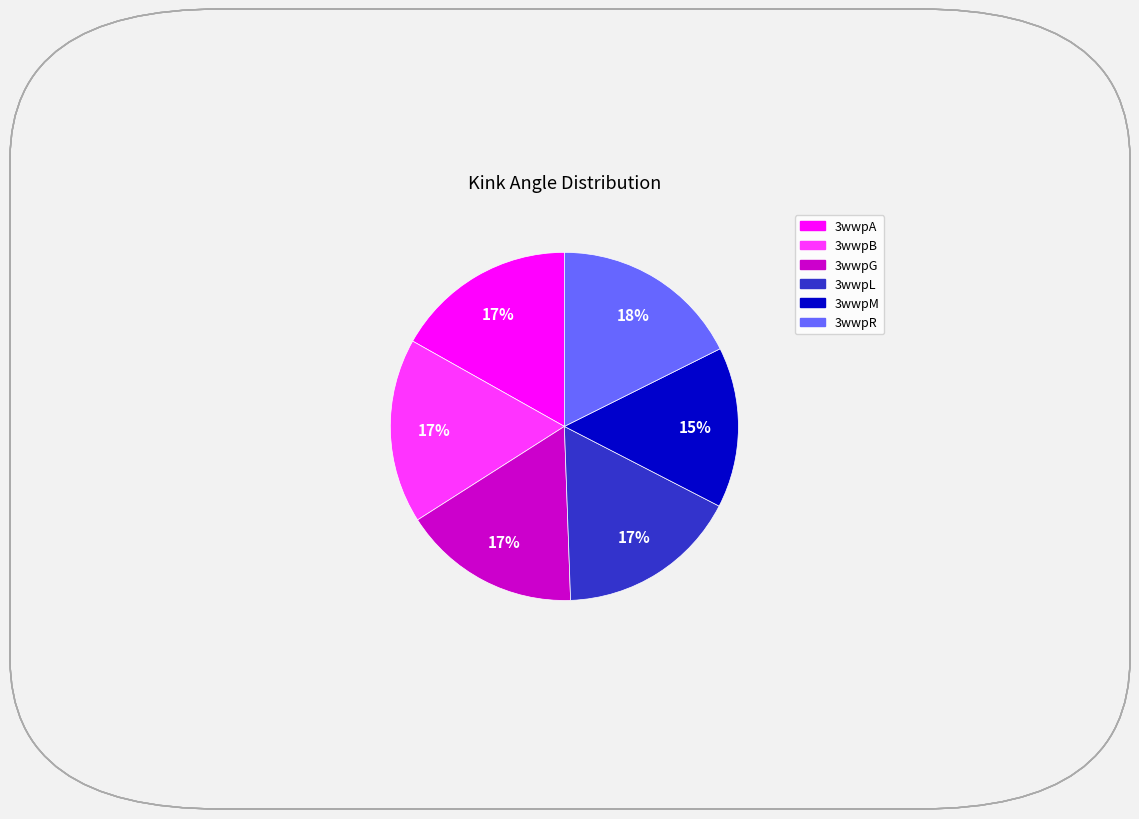

To the nearest percent, what portion does 3wwpR represent?

18%